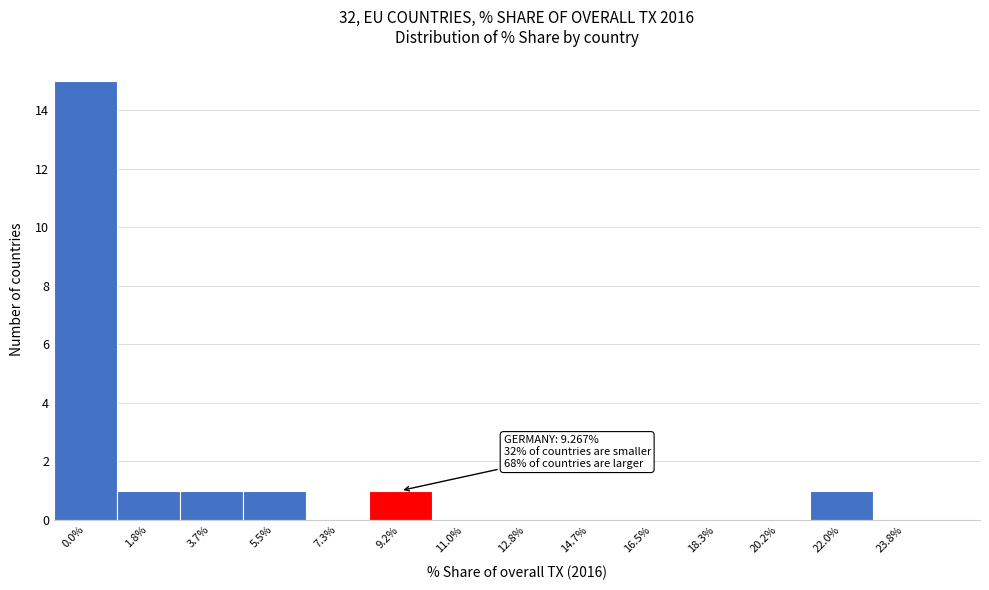

Reading left to right, transcribe all the data shown in this chart.

0.0%=15	1.8%=1	3.7%=1	5.5%=1	7.3%=0	9.2%=1	11.0%=0	12.8%=0	14.7%=0	16.5%=0	18.3%=0	20.2%=0	22.0%=1	23.8%=0